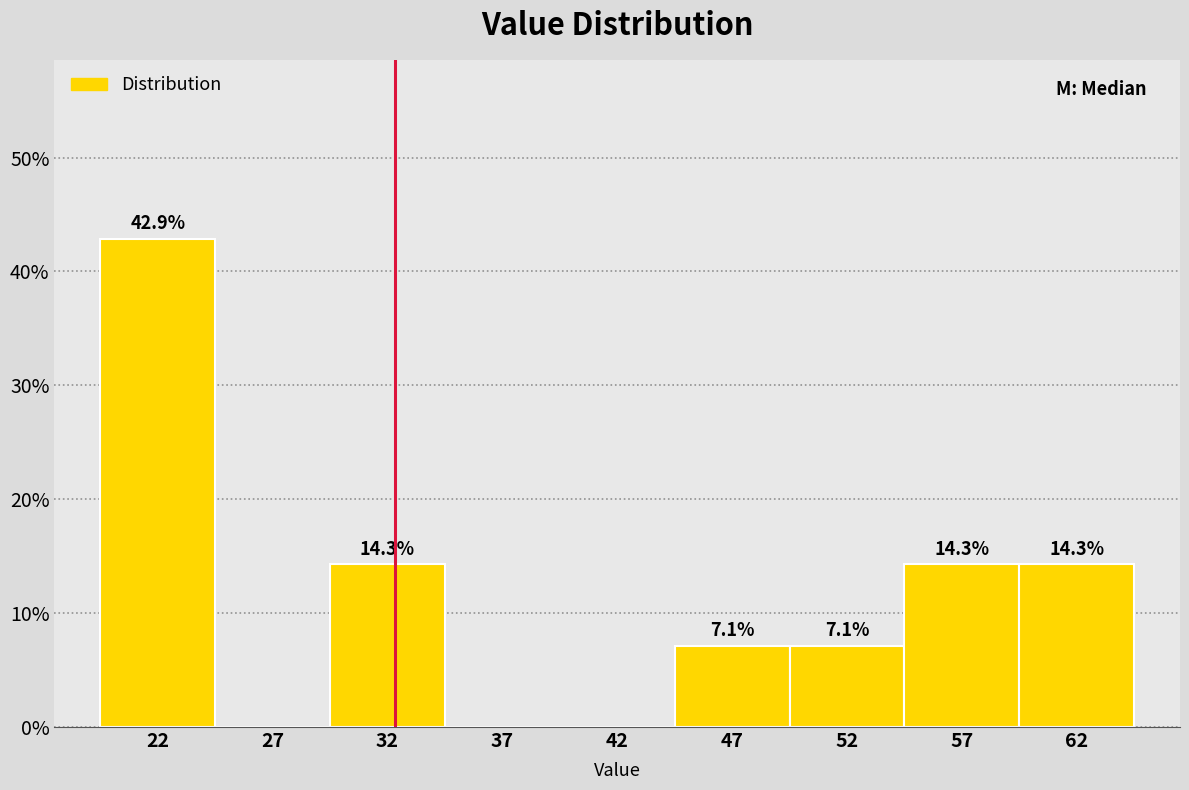

Reading left to right, list all the values displayed in this chart.

22=42.9	27=0.0	32=14.3	37=0.0	42=0.0	47=7.1	52=7.1	57=14.3	62=14.3